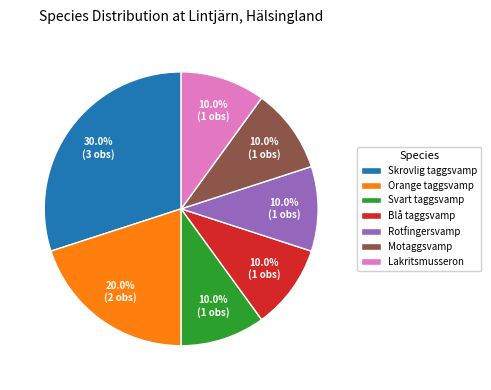

Which has a higher value, Svart taggsvamp or Skrovlig taggsvamp?

Skrovlig taggsvamp